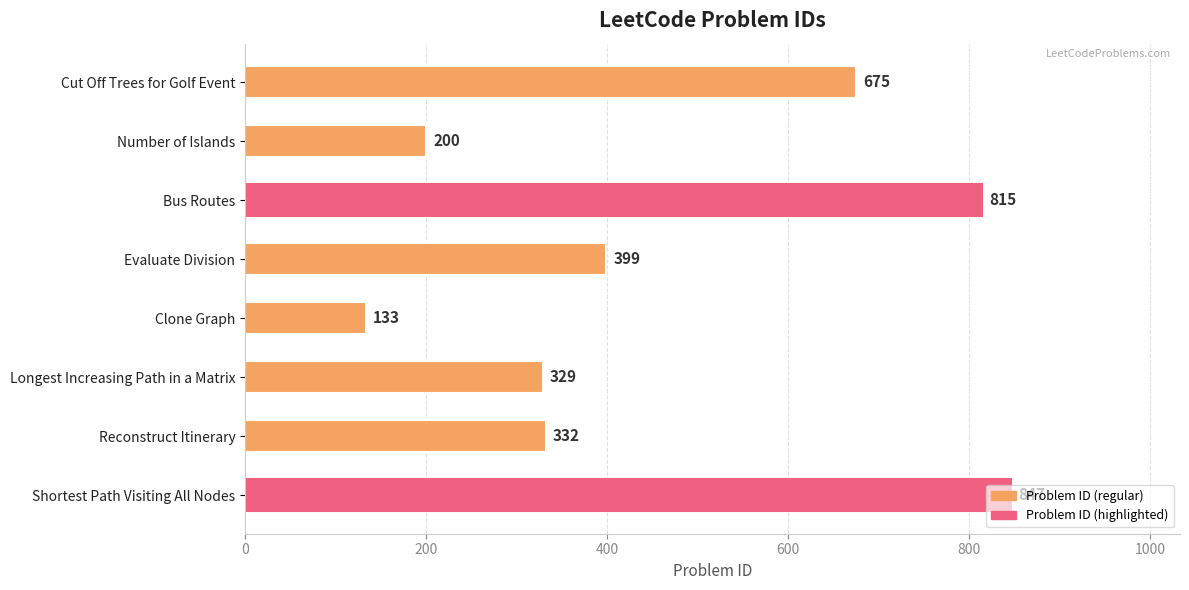

True or false: the data shows 399 at Evaluate Division.

True